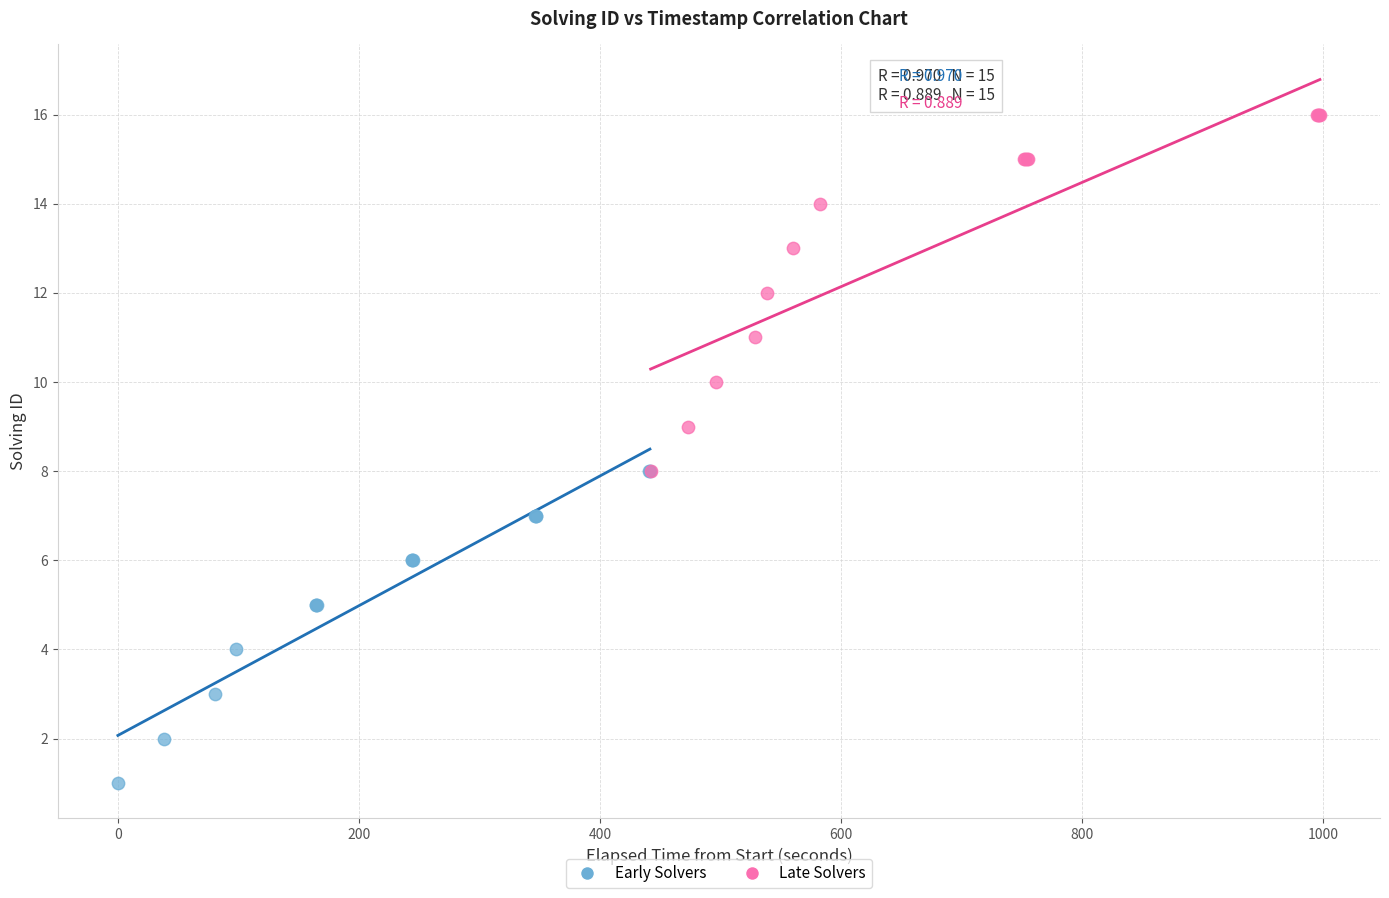

Which series contains the highest Y value?

Late Solvers